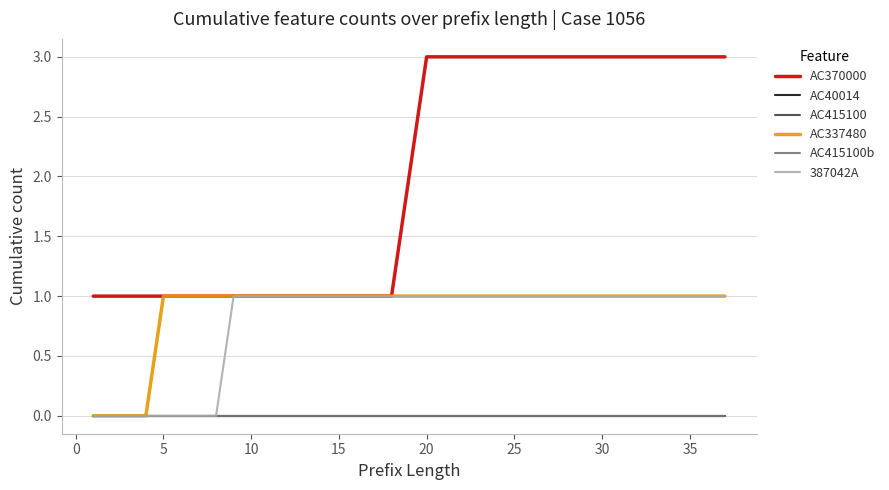

Reading left to right, what are all the values shown in this chart?

AC370000: 1	1	1	1	1	1	1	1	1	1	1	1	1	1	1	1	1	1	2	3	3	3	3	3	3	3	3	3	3	3	3	3	3	3	3	3	3
AC40014: 0	0	0	0	0	0	0	0	0	0	0	0	0	0	0	0	0	0	0	0	0	0	0	0	0	0	0	0	0	0	0	0	0	0	0	0	0
AC415100: 0	0	0	0	0	0	0	0	0	0	0	0	0	0	0	0	0	0	0	0	0	0	0	0	0	0	0	0	0	0	0	0	0	0	0	0	0
AC337480: 0	0	0	0	1	1	1	1	1	1	1	1	1	1	1	1	1	1	1	1	1	1	1	1	1	1	1	1	1	1	1	1	1	1	1	1	1
AC415100b: 0	0	0	0	0	0	0	0	0	0	0	0	0	0	0	0	0	0	0	0	0	0	0	0	0	0	0	0	0	0	0	0	0	0	0	0	0
387042A: 0	0	0	0	0	0	0	0	1	1	1	1	1	1	1	1	1	1	1	1	1	1	1	1	1	1	1	1	1	1	1	1	1	1	1	1	1